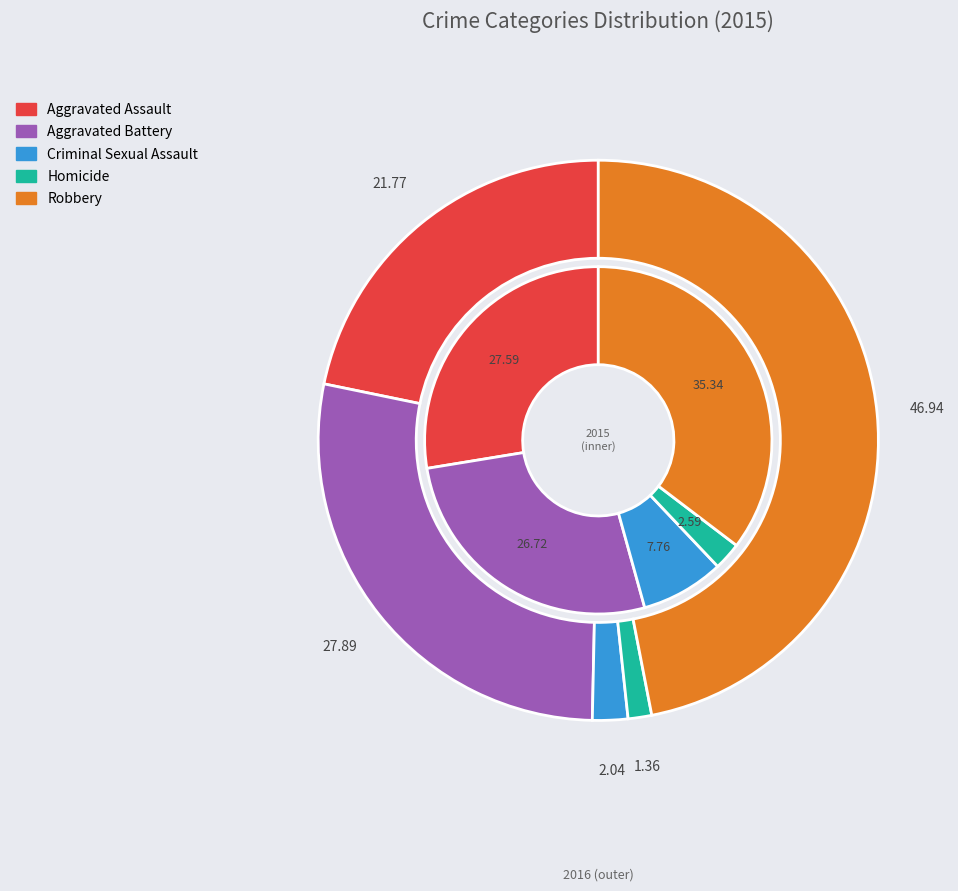

Count the number of slices in the pie.

5